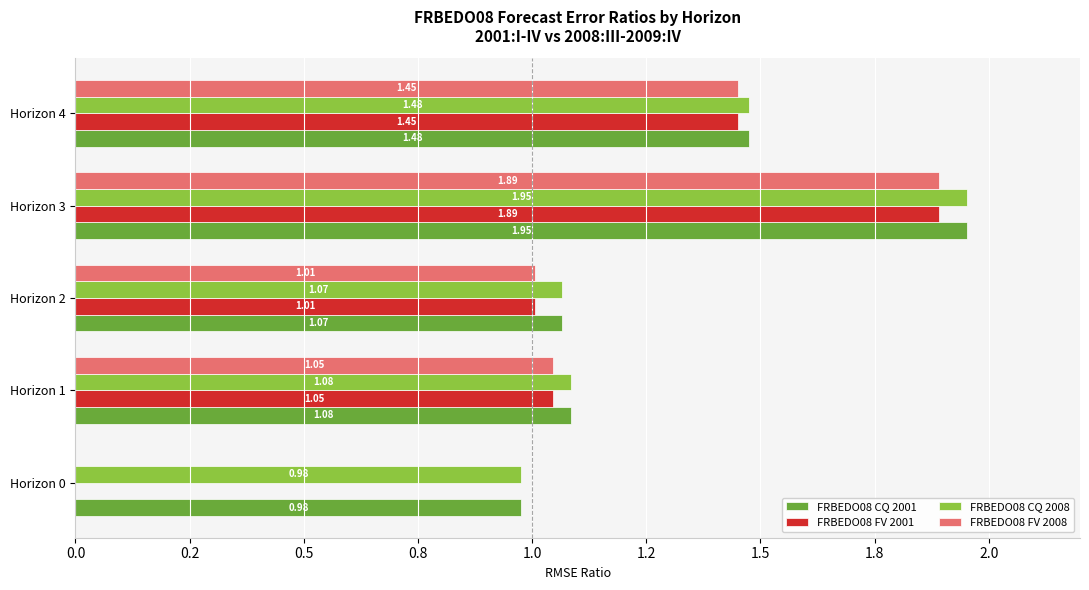

Which label corresponds to the largest value in the chart?

Horizon 3